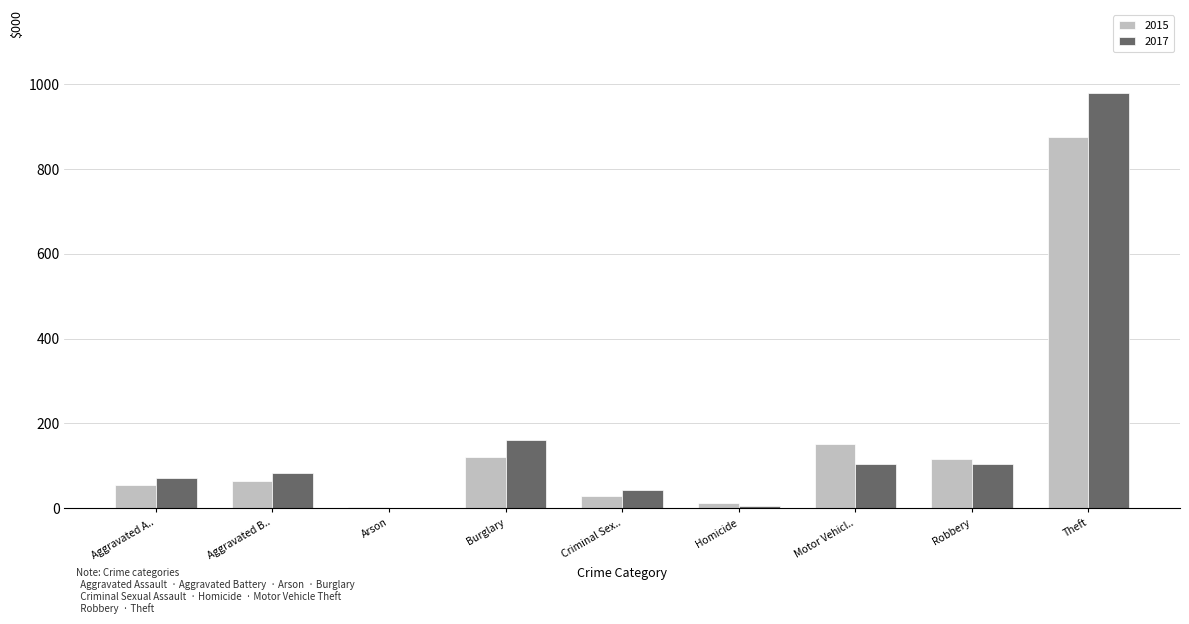

What is the sum of the 2017 values at Aggravated B.. and Aggravated A..?

155